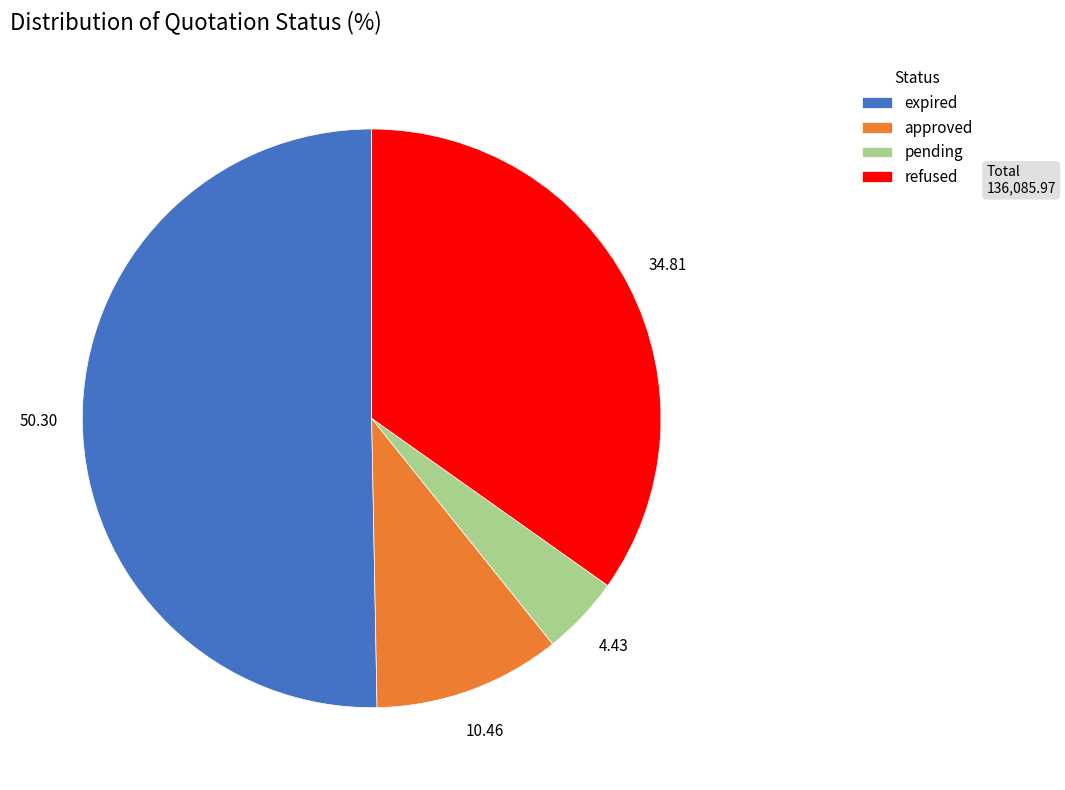

Which category has the smallest portion of the pie?

pending